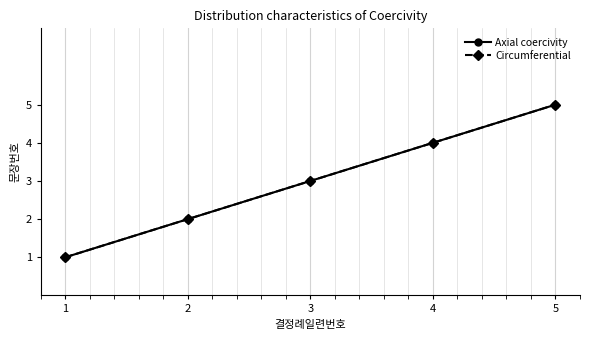

Count the Circumferential values in the range 2 to 4.

3